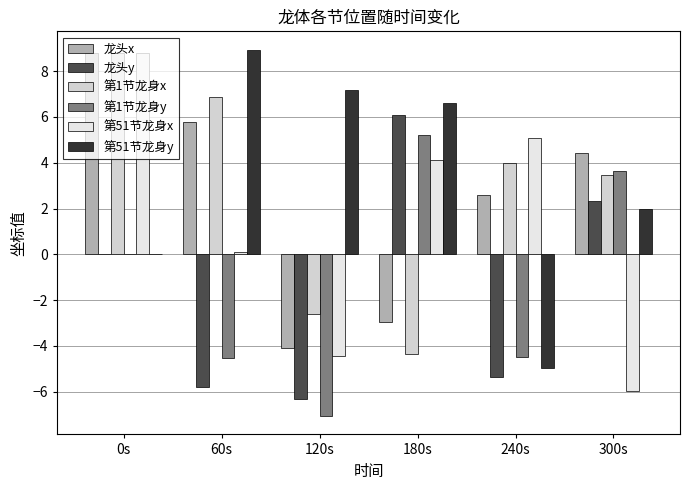

What is the total value across all series at 60s?

11.4